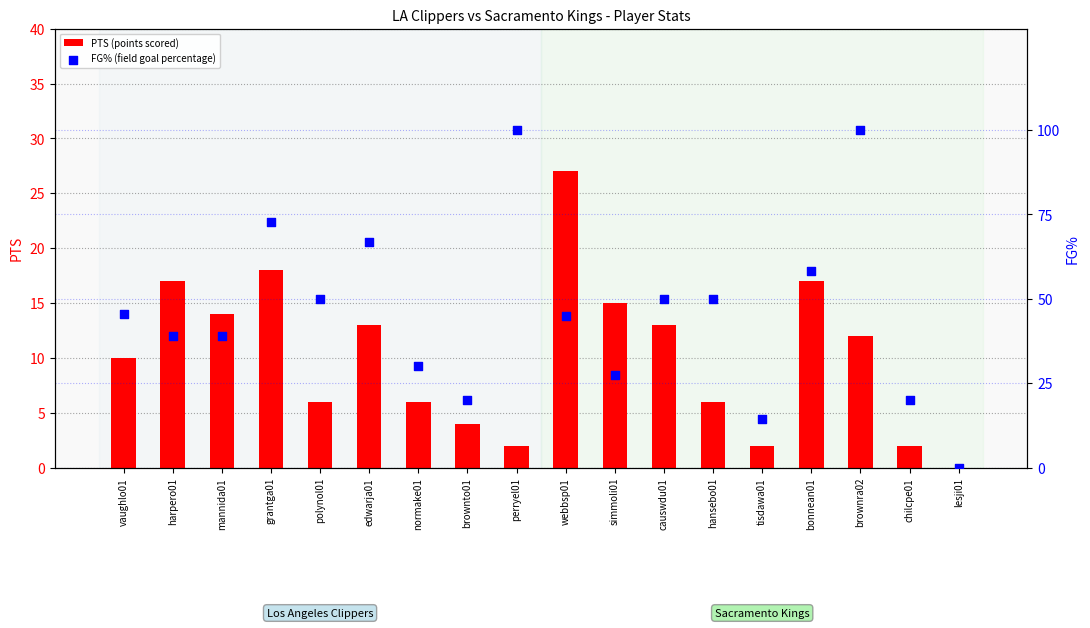

At which category is the sum across all series the highest?

brownra02